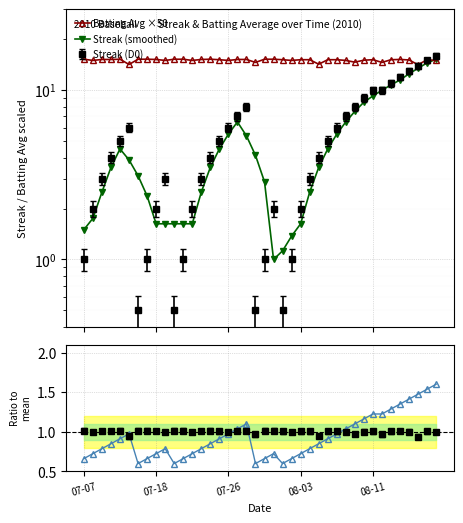

True or false: Batting Avg ×50 has more than 2 interior local peaks.

True